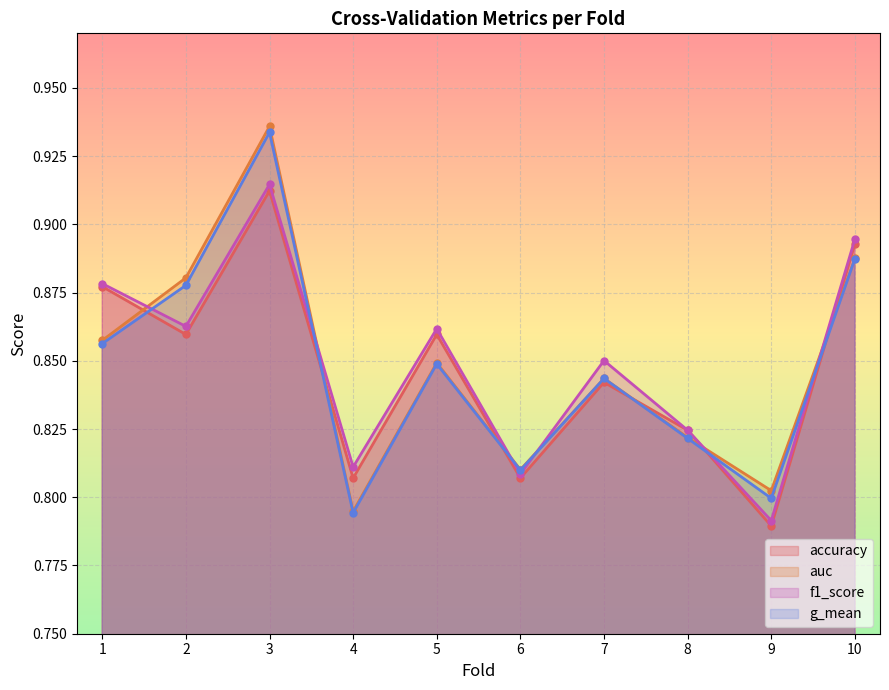

Where is the first local maximum for accuracy?

3